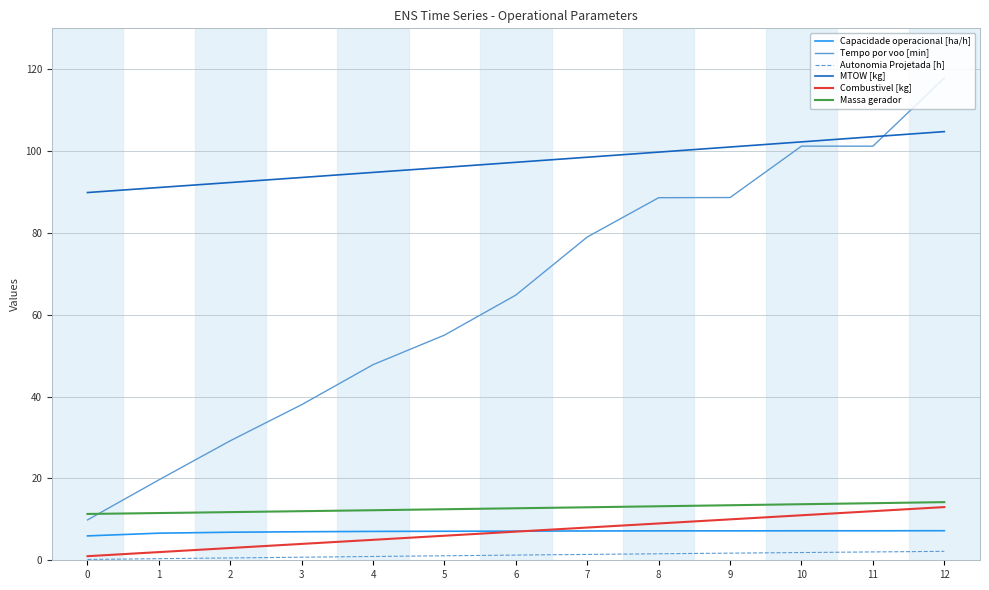

Rank the series by their maximum value, from lowest to highest.

Autonomia Projetada [h], Capacidade operacional [ha/h], Combustivel [kg], Massa gerador, MTOW [kg], Tempo por voo [min]